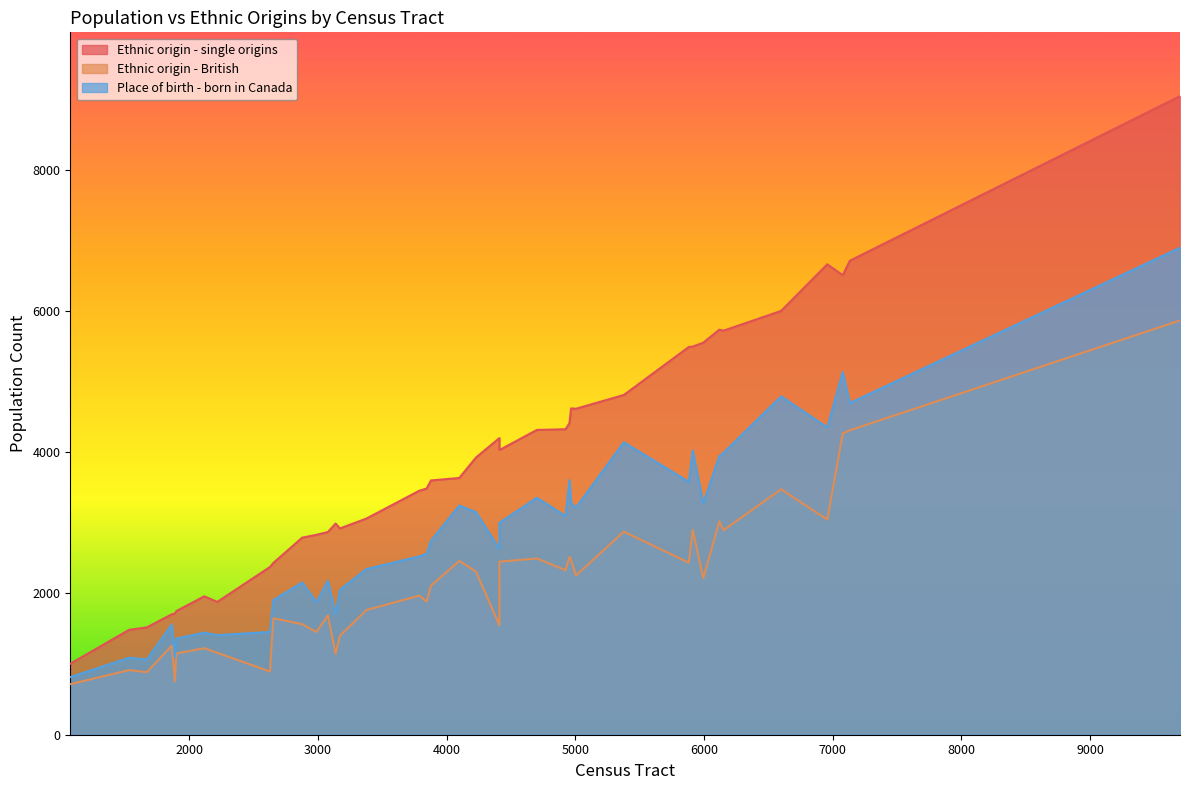

Reading left to right, list all the values displayed in this chart.

Ethnic origin - single origins: 4030	3455	1520	3060	4410	9040	2790	1715	2830	2375	6660	5495	2920	2990	5550	4615	5735	1880	4200	3925	6505	3600	4620	4325	3485	1485	6710	2430	1705	1960	1005	1750	5490	6000	3635	4810	4315	2870	5720
Ethnic origin - British: 2450	1970	885	1765	2520	5865	1565	755	1455	895	3045	2900	1400	1145	2215	2255	3020	1160	1550	2310	4265	2110	2470	2330	1885	915	4310	1650	1260	1225	715	1150	2435	3475	2460	2875	2495	1690	2895
Place of birth - born in Canada: 3000	2525	1065	2345	3605	6895	2155	1100	1875	1455	4350	4025	2050	1710	3275	3215	3945	1410	2630	3150	5135	2745	3285	3095	2560	1090	4695	1905	1560	1445	815	1360	3580	4790	3245	4140	3355	2180	3990